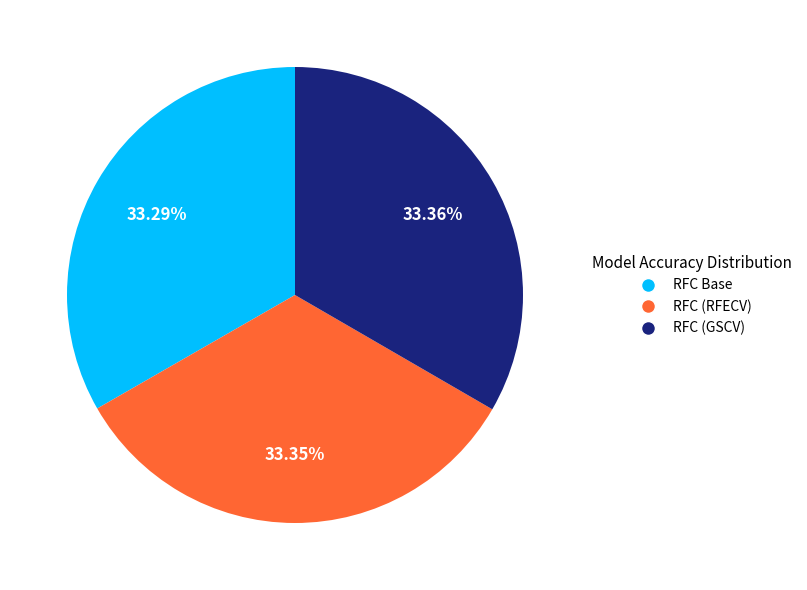

Combined, do RFC (RFECV) and RFC Base account for over 50%?

Yes